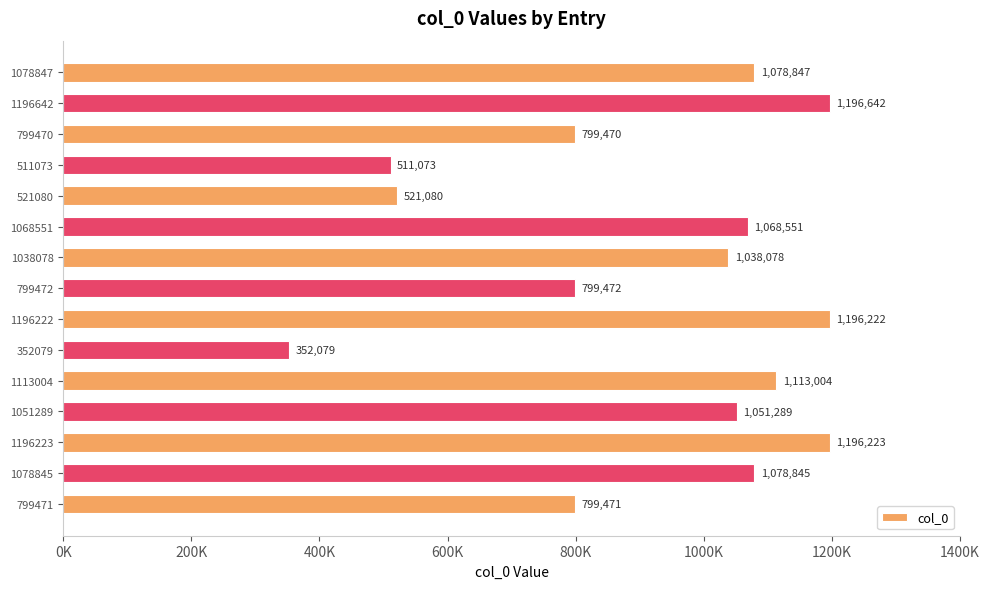

Does the chart contain any negative values?

No